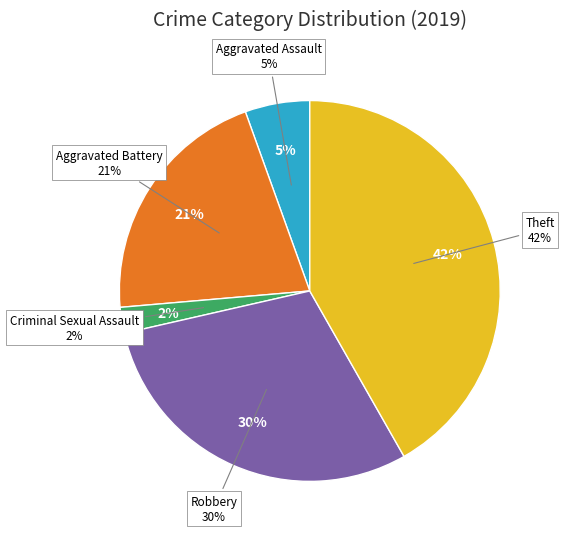

Is it true that Theft is 42% of the pie?

True